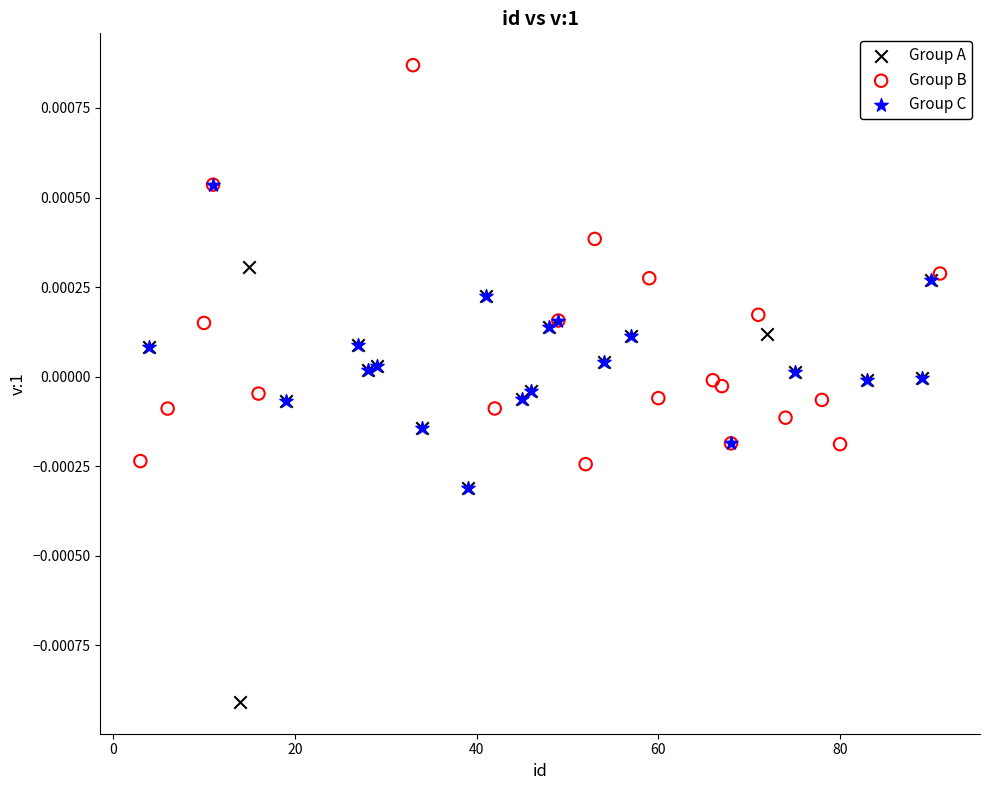

Which series reaches the maximum Y coordinate?

Group B